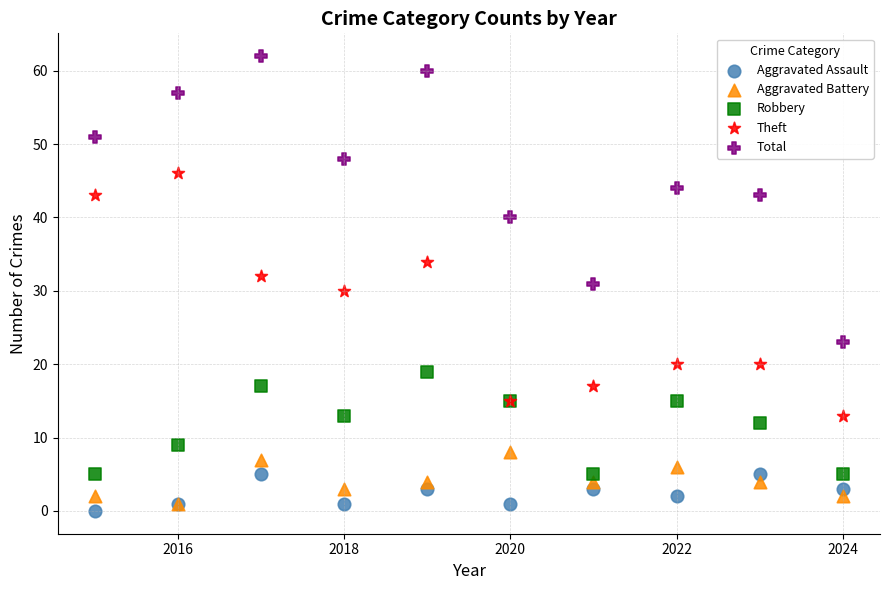

What are all the series names shown in the legend?

Aggravated Assault, Aggravated Battery, Robbery, Theft, Total